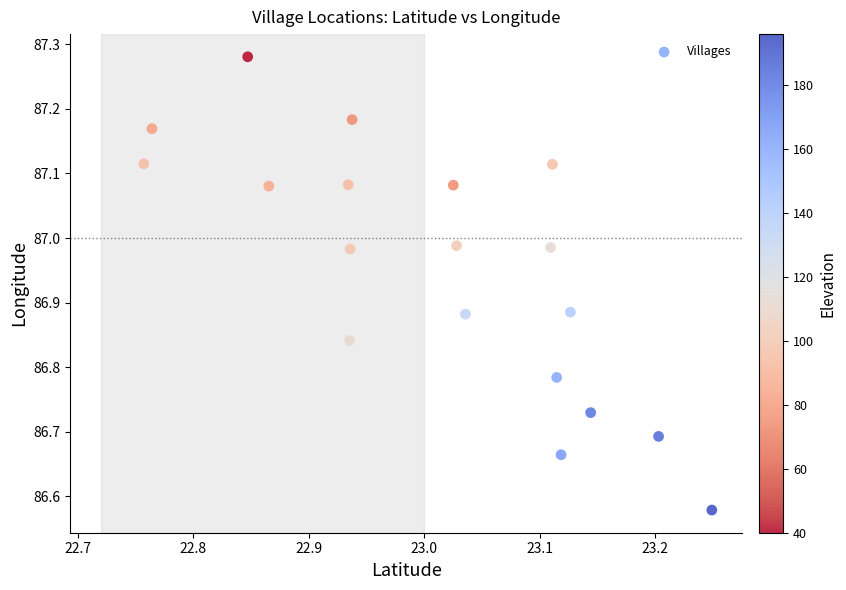

What is the range of X values (max minus min)?

0.5